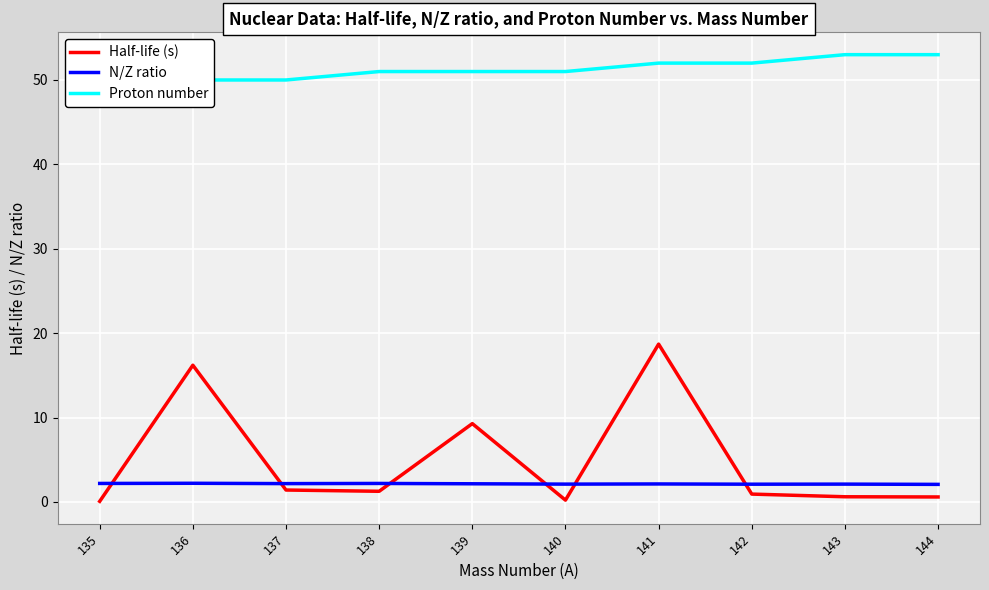

At which label is Half-life (s) closest to 9?

139